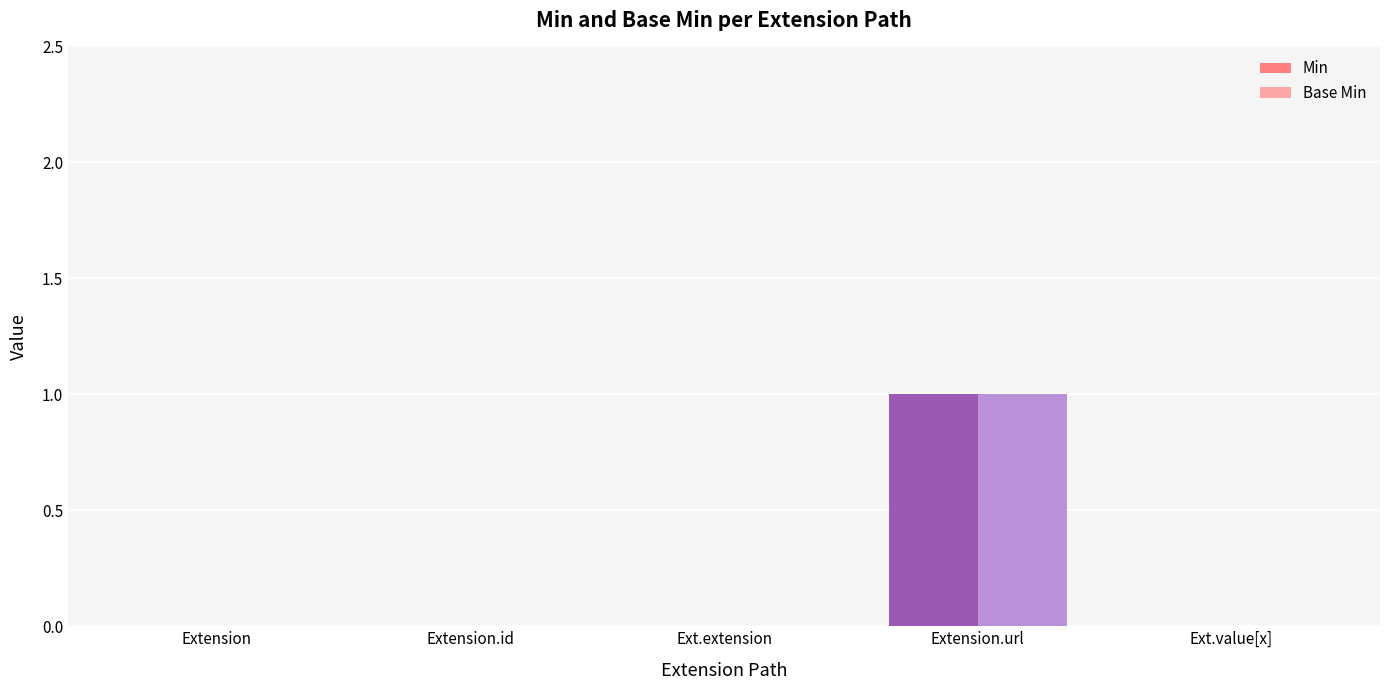

Reading left to right, list all the values displayed in this chart.

Min: Extension=0	Extension.id=0	Ext.extension=0	Extension.url=1	Ext.value[x]=0
Base Min: Extension=0	Extension.id=0	Ext.extension=0	Extension.url=1	Ext.value[x]=0